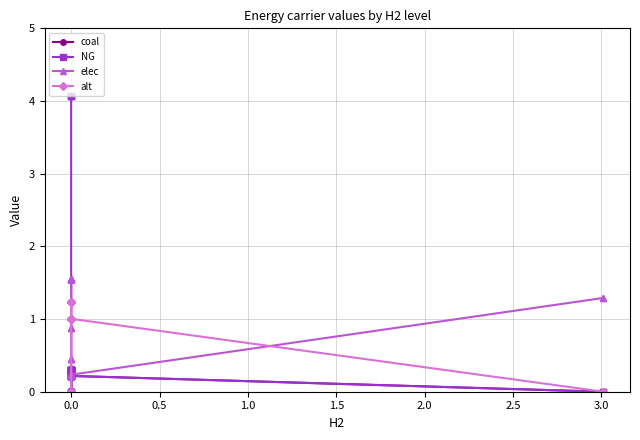

What is the difference between the maximum and minimum values in the coal series?

0.2